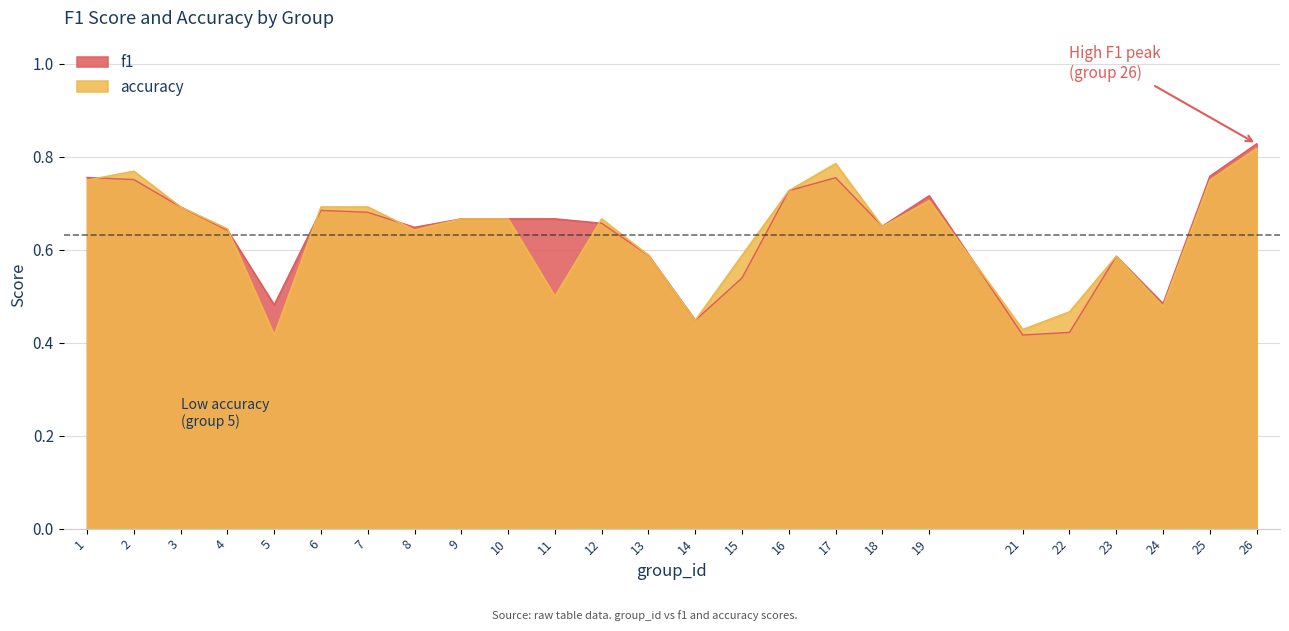

Rank the series by their average value, from highest to lowest.

f1, accuracy